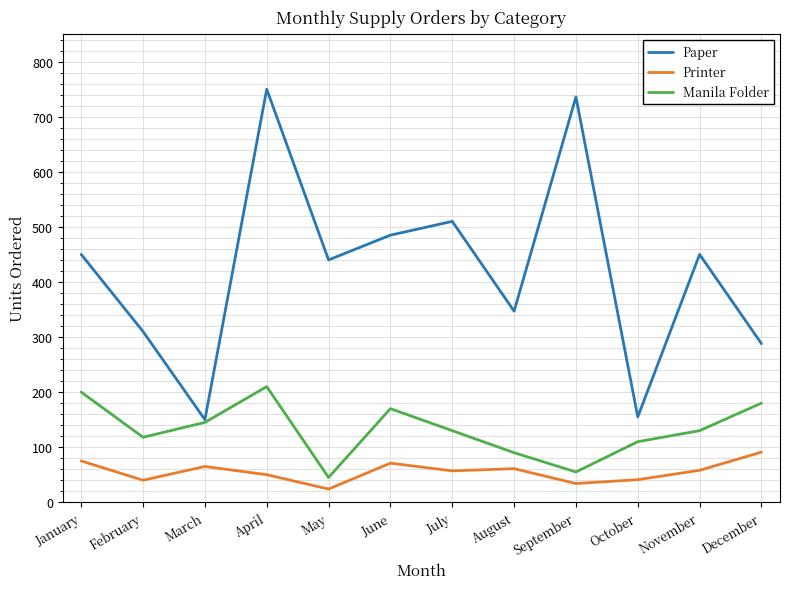

Is it true that Paper equals 288 at December?

True